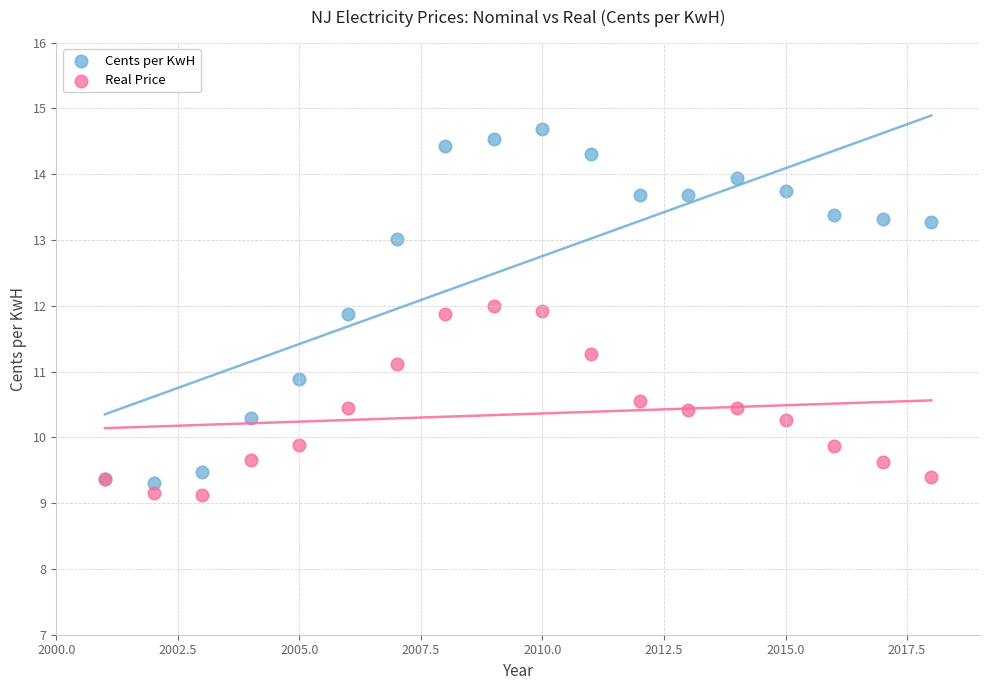

What are all the series names shown in the legend?

Cents per KwH, Real Price